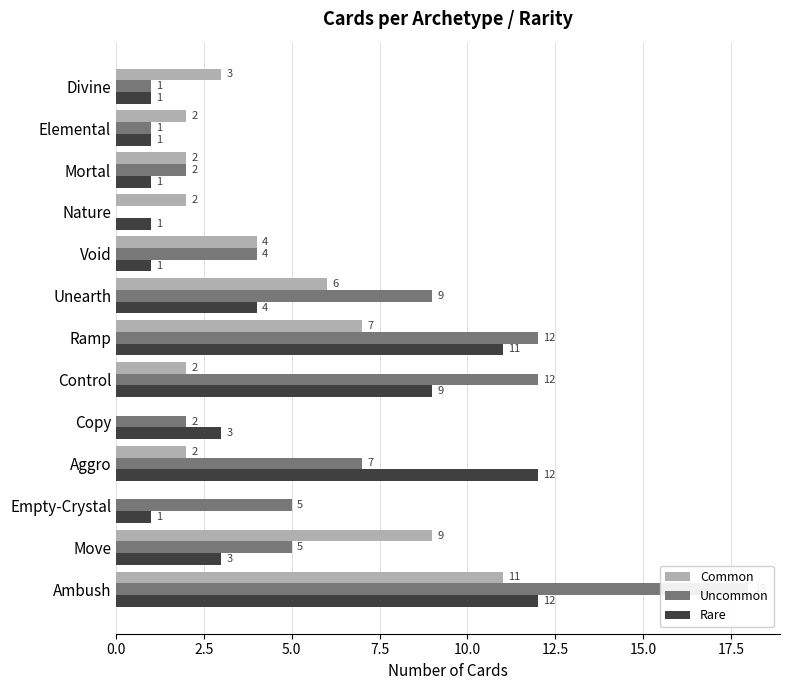

Rank the series at Move from lowest to highest value.

Rare, Uncommon, Common